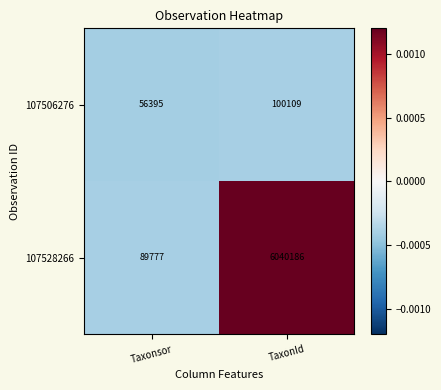

Which series has the largest total across all categories?

107528266